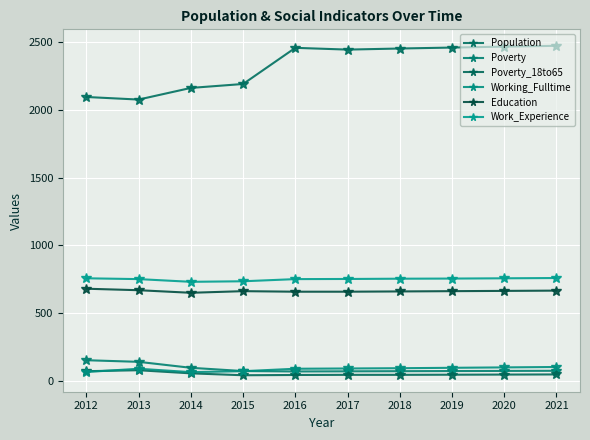

Rank the series at 2012 from highest to lowest value.

Population, Work_Experience, Education, Poverty, Poverty_18to65, Working_Fulltime